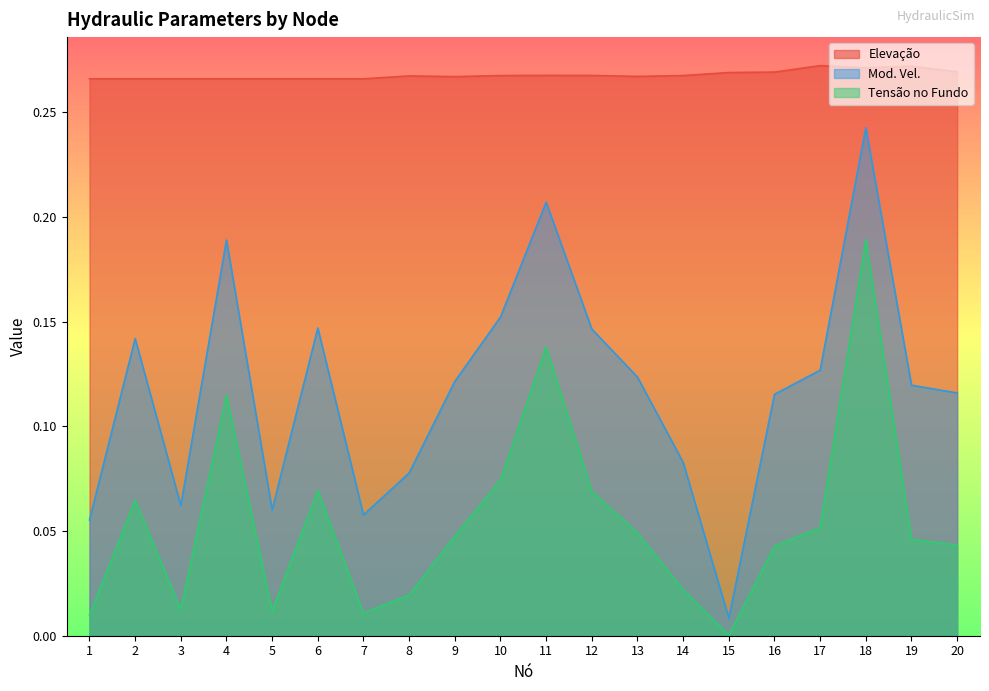

The Tensão no Fundo series shows 0.0 at 15. True or false?

False